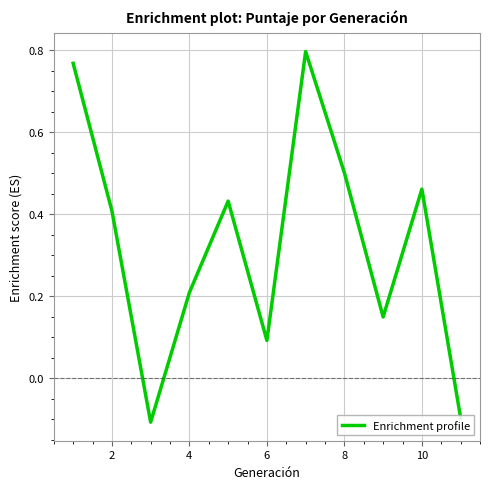

True or false: the data has more than 1 interior local peaks.

True